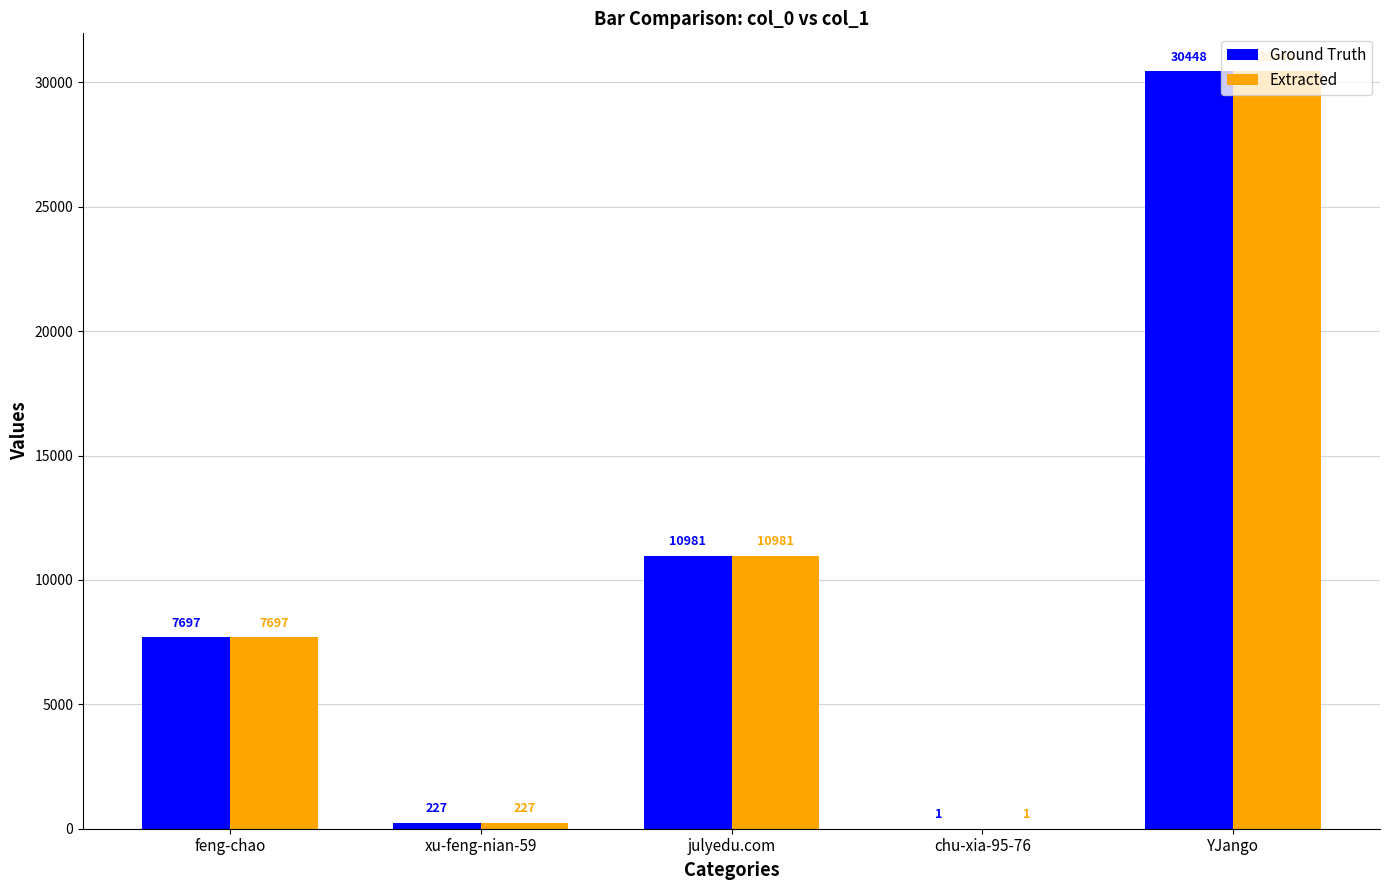

What is the sum of all Ground Truth values?

49354